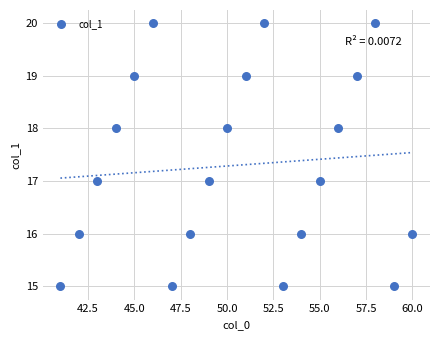

What is the range of Y values (max minus min)?

5